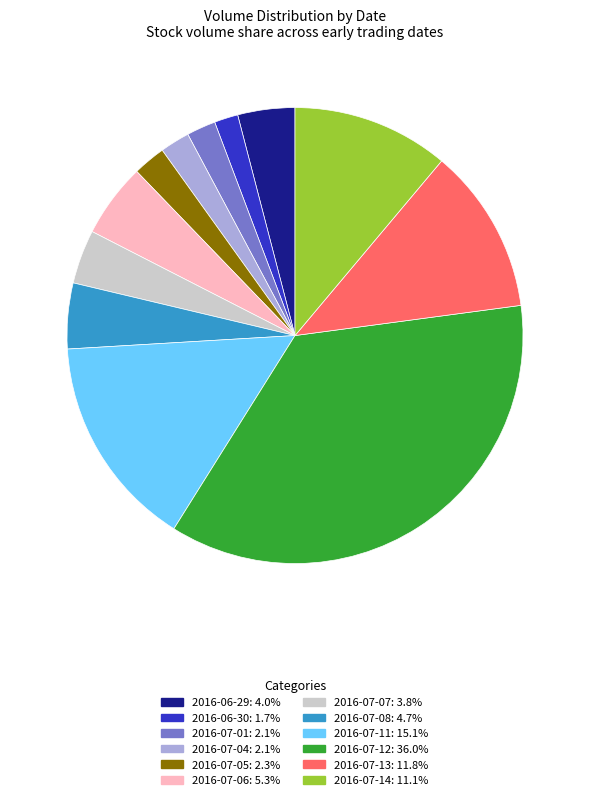

What is the ratio of the value at 2016-07-11 to the value at 2016-07-12?

0.4